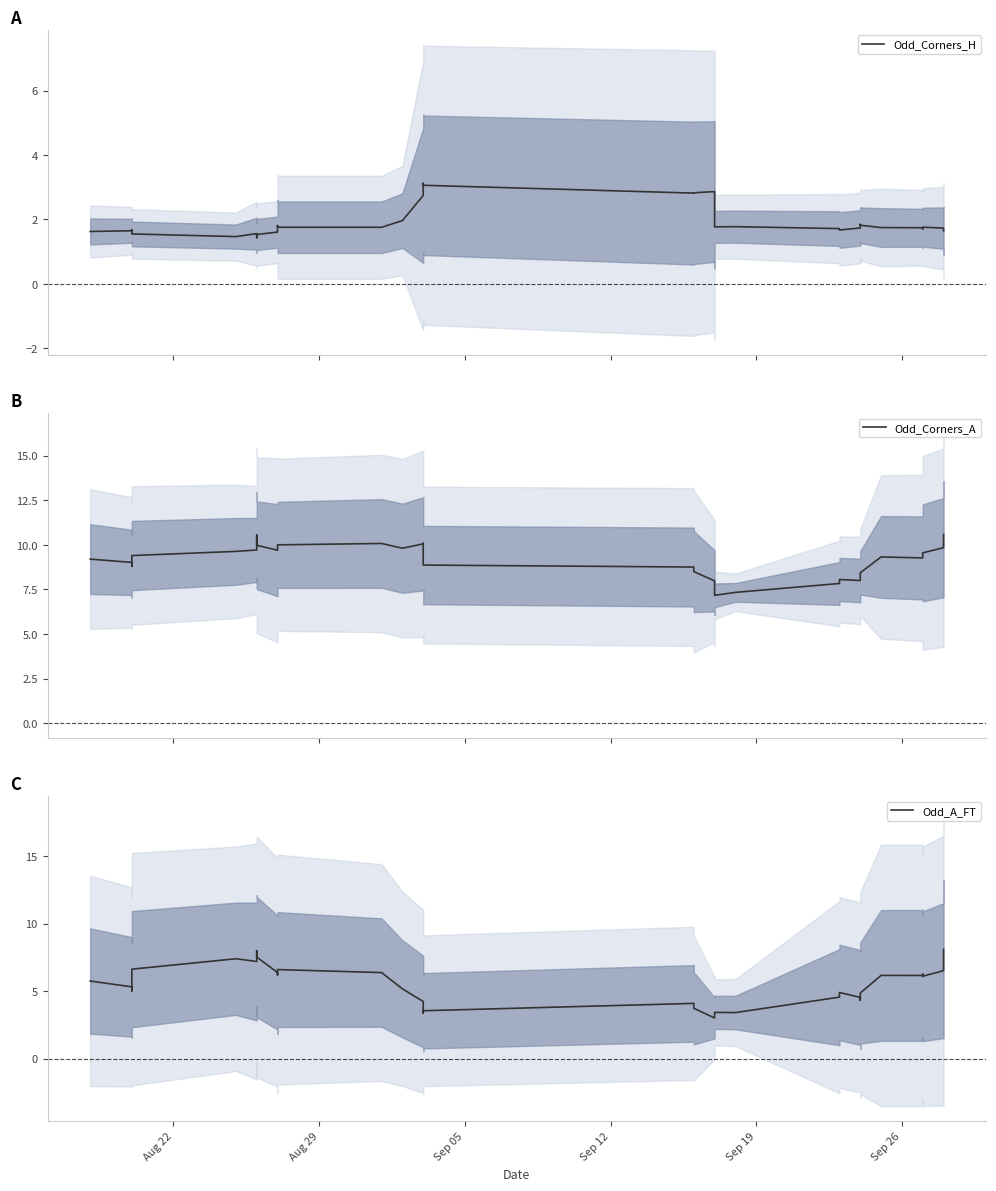

How many data points in Odd_A_FT are above 5?

22